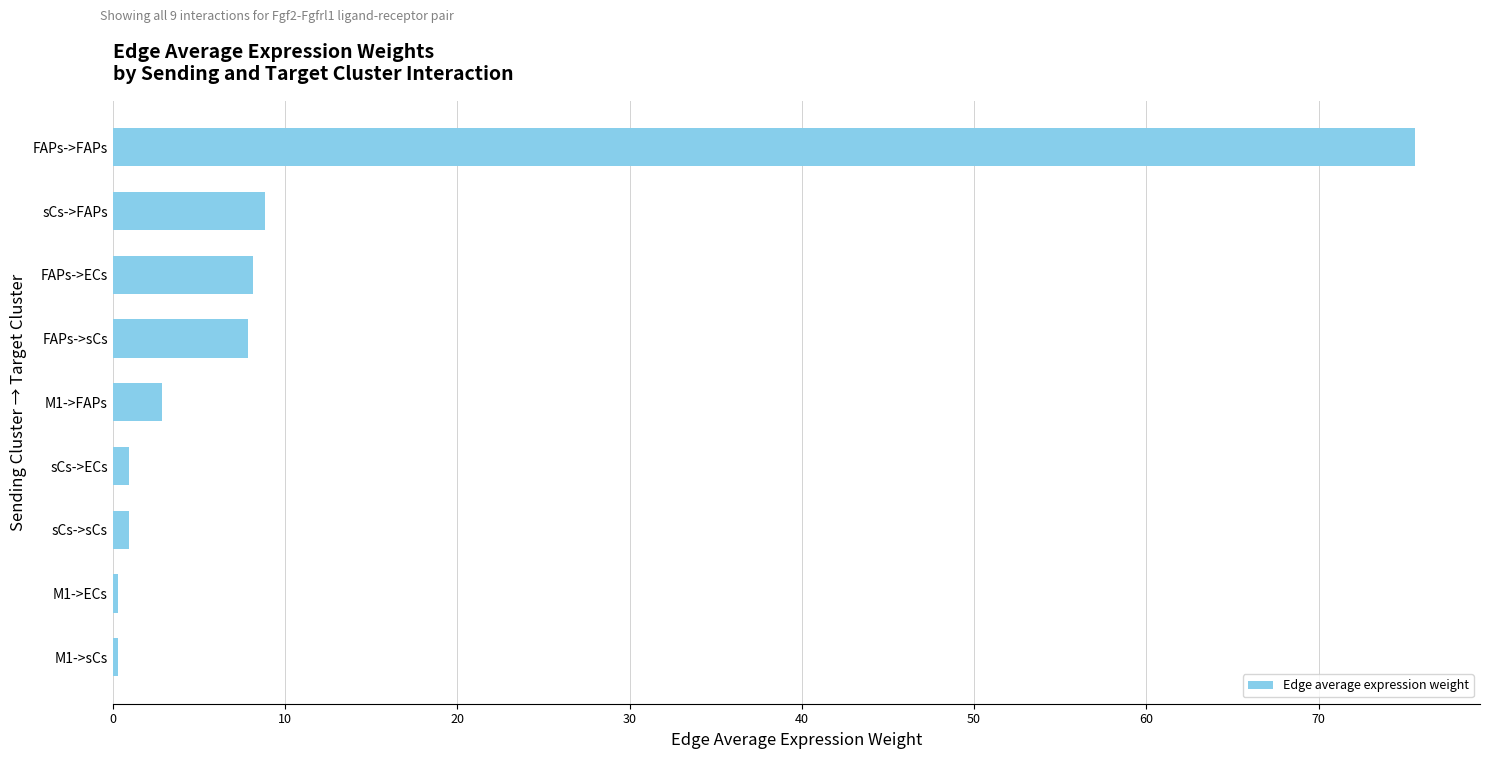

Approximately how many times larger is the value at FAPs->ECs compared to sCs->FAPs?

0.9